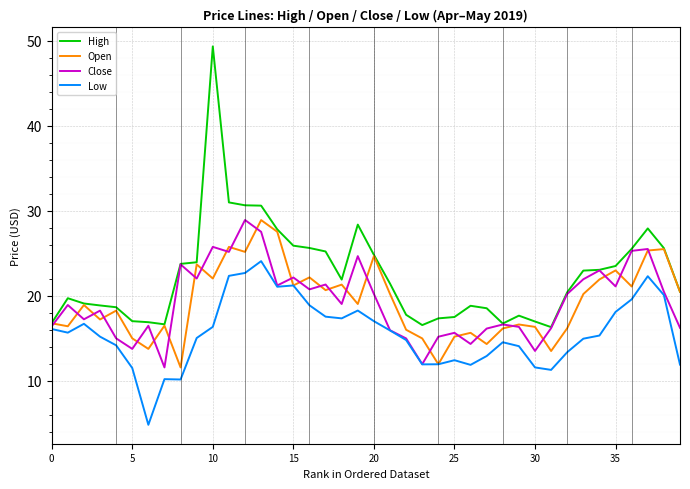

What is the maximum value shown in the chart?

49.3